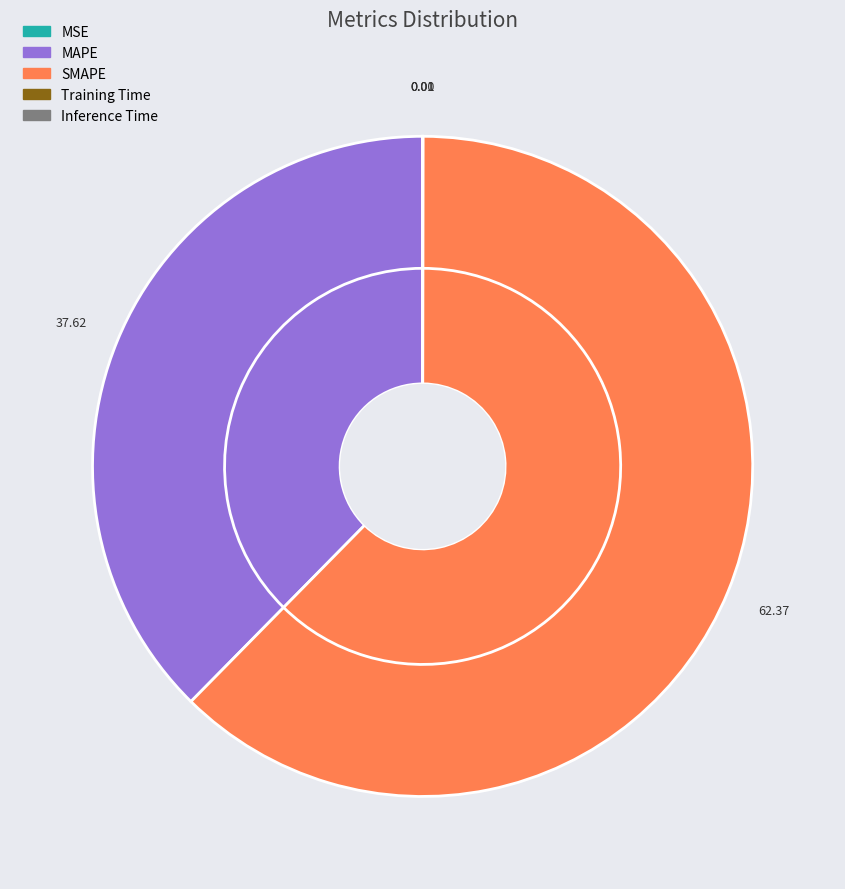

Rank the categories by value from highest to lowest.

SMAPE, MAPE, Inference Time, Training Time, MSE